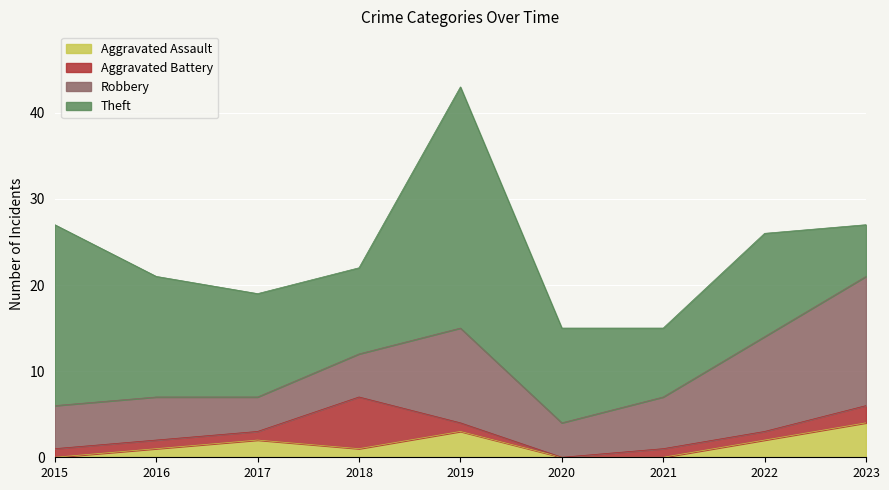

Where is the first local maximum for Aggravated Battery?

2018